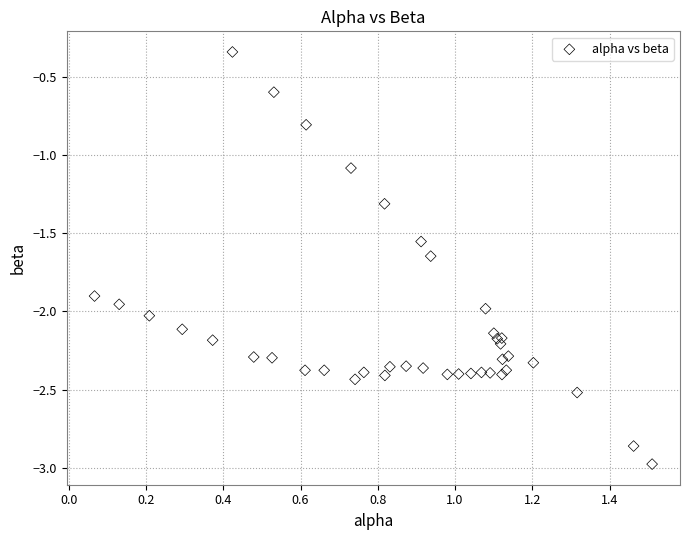

What Y value in the scatter plot is closest to -1?

-1.1